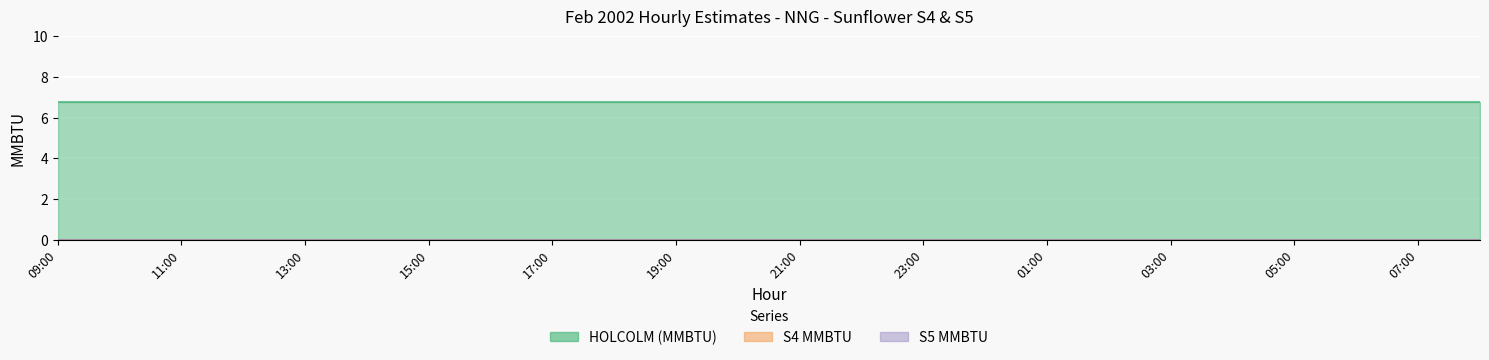

True or false: HOLCOLM (MMBTU) and S4 MMBTU intersect in this chart.

False